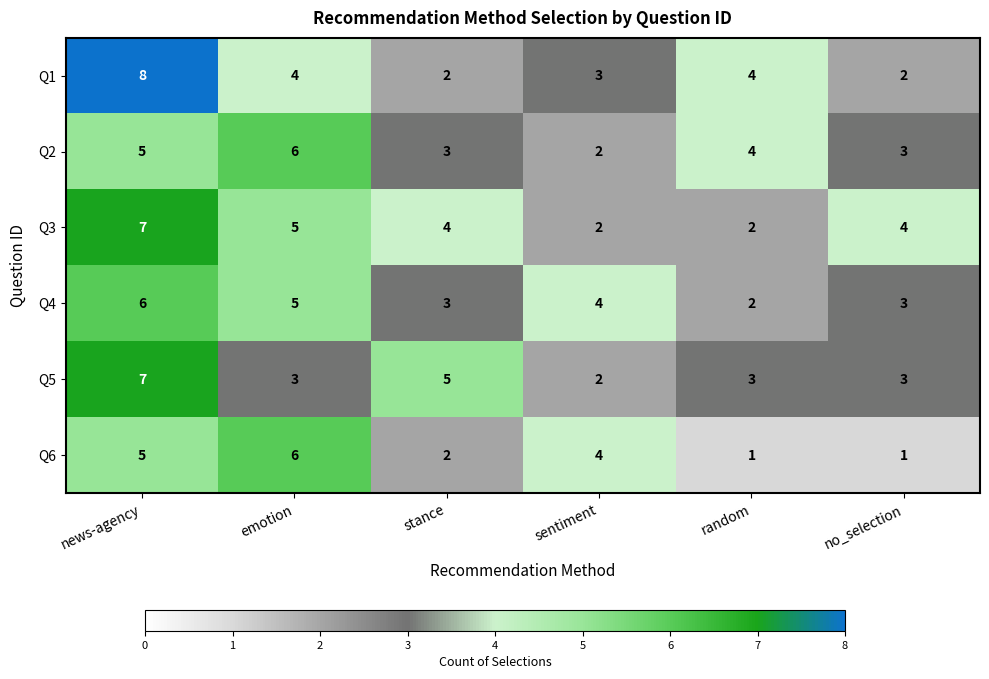

What value does the Q3 series have at no_selection?

4